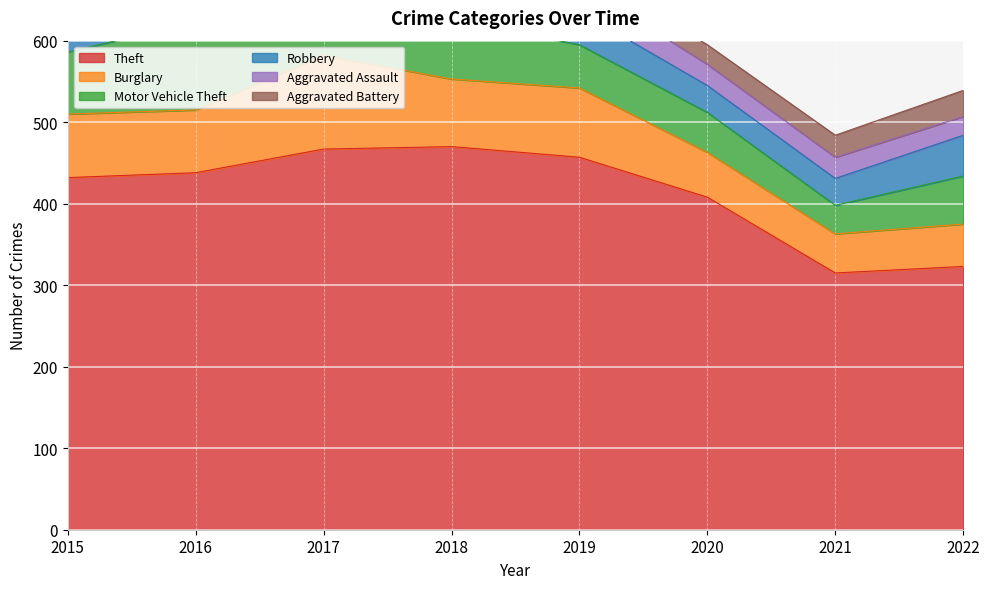

True or false: Burglary and Aggravated Battery cross at least once.

False